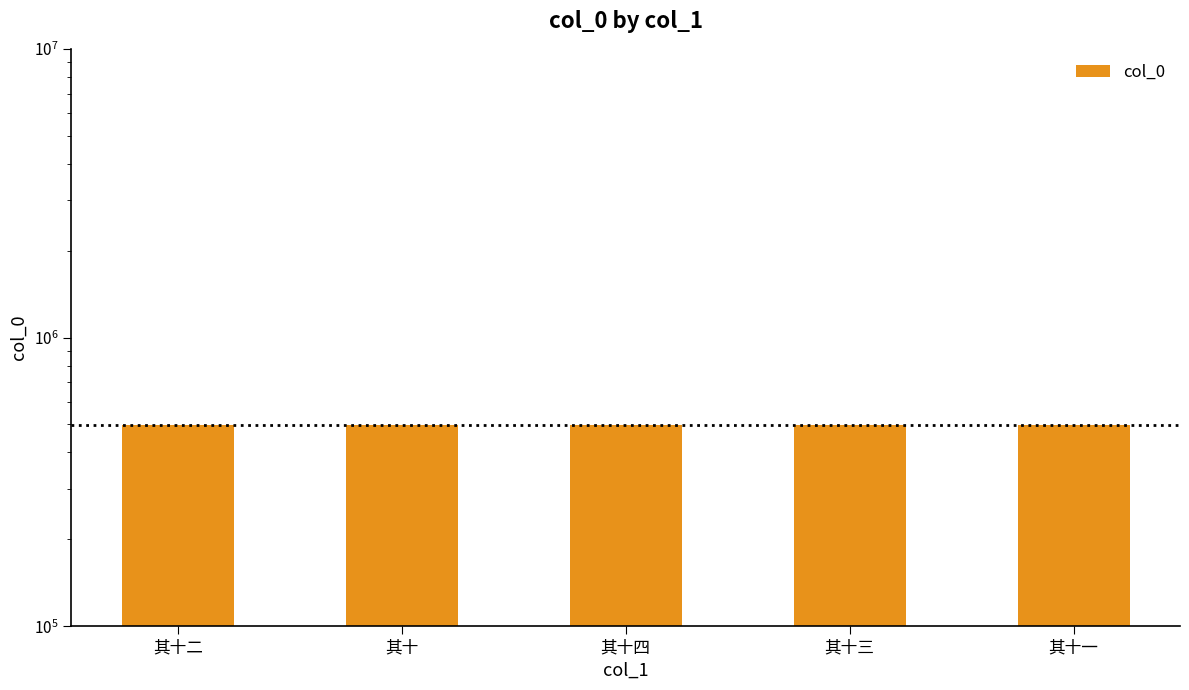

Where is the data nearest to the value 496301?

其十二